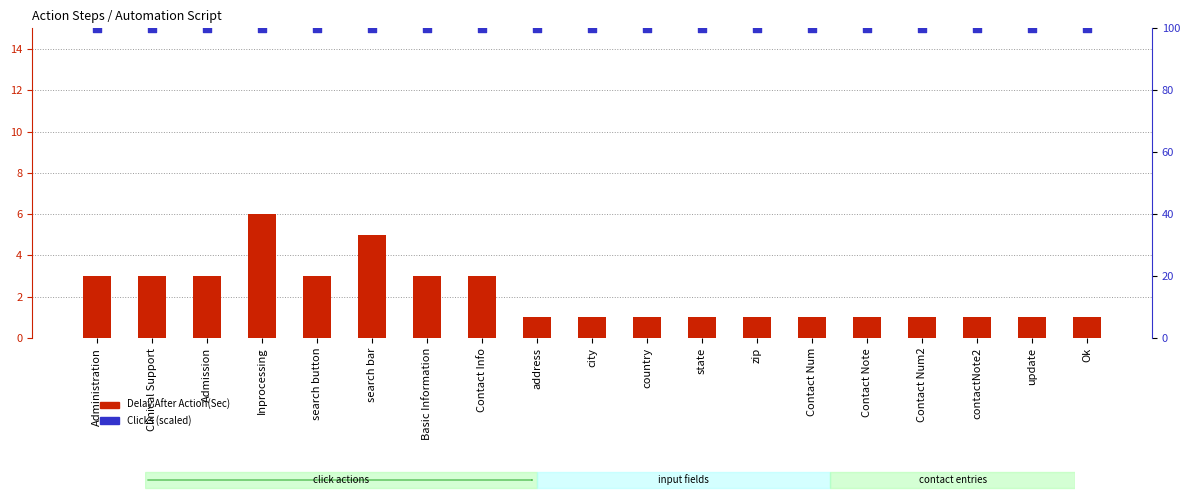

Which series reaches the minimum Y coordinate?

Delay After Action(Sec)